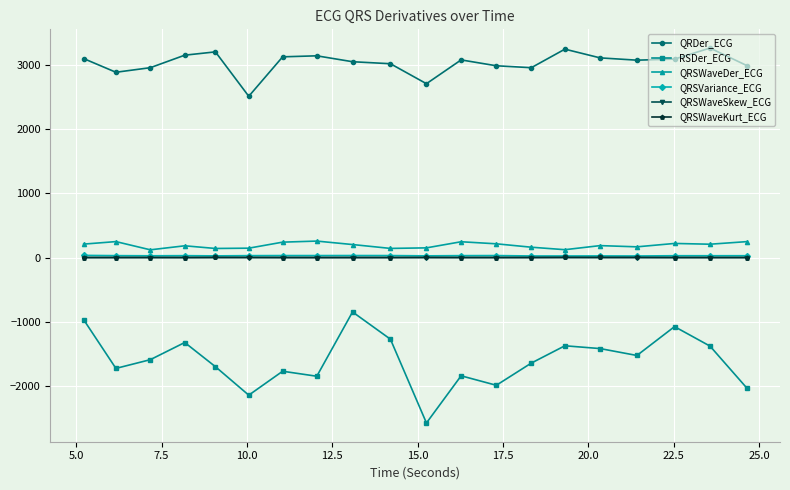

What is the value of the QRDer_ECG point at the 9th from the left?

3048.5